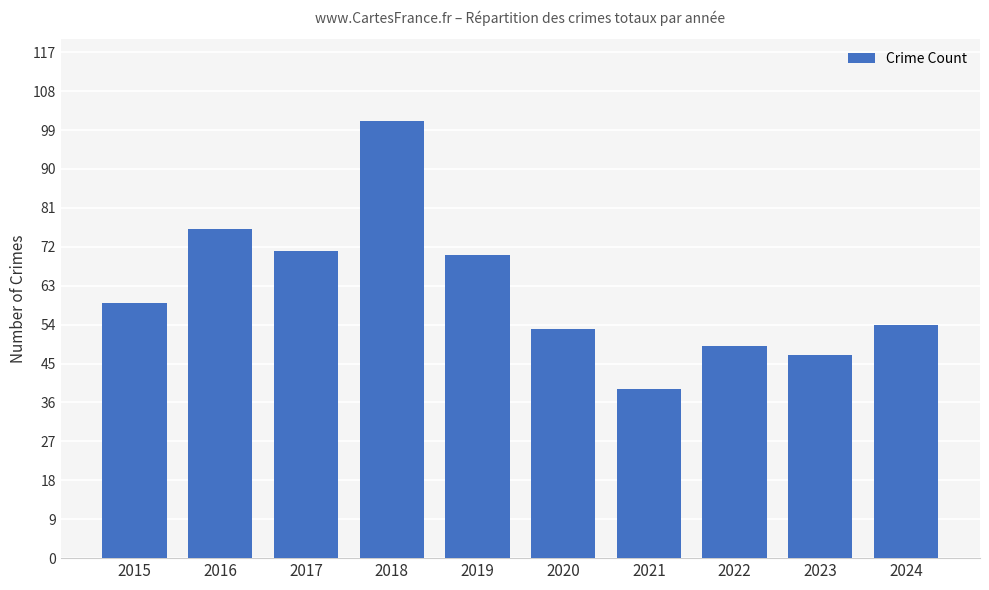

How many data points are less than 59?

5